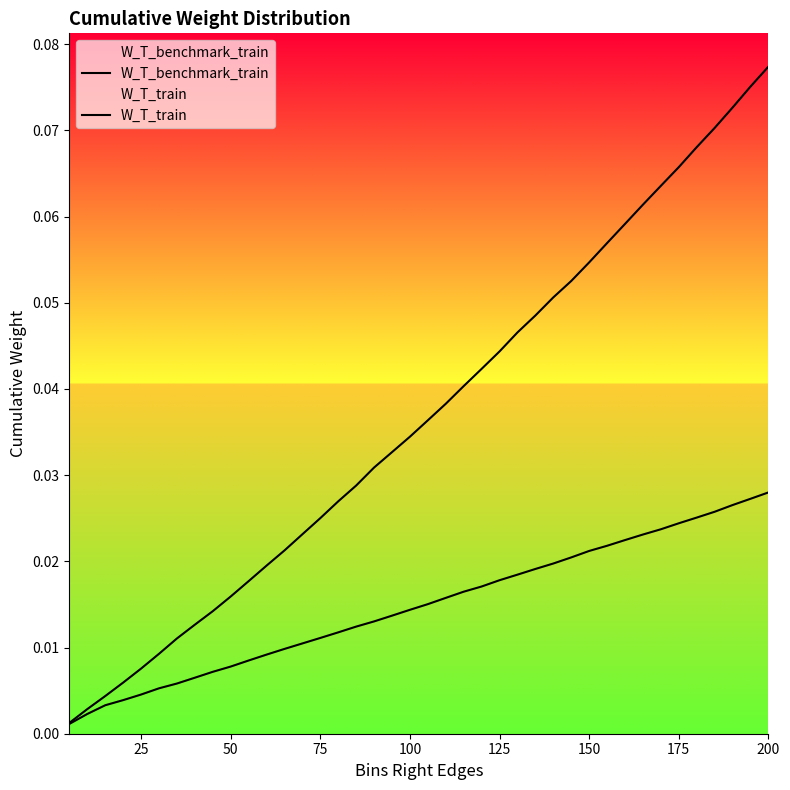

How many data points does each series have?

40